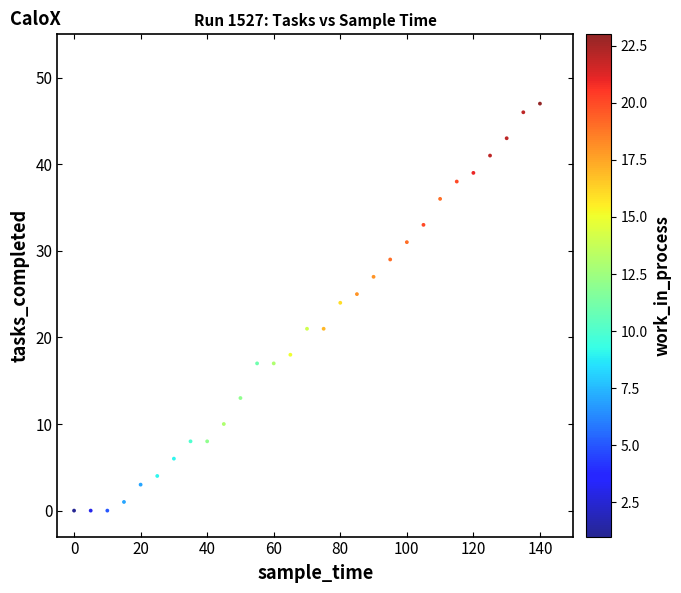

What is the range of X values (max minus min)?

140